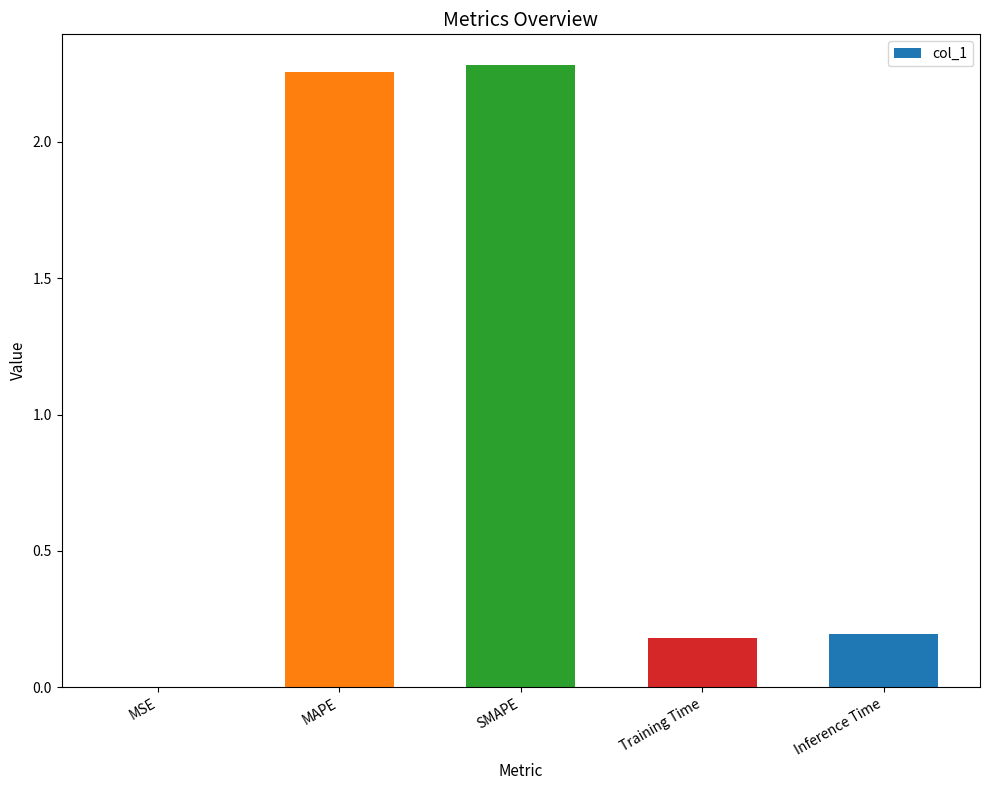

The value at Inference Time is 0.1. True or false?

False